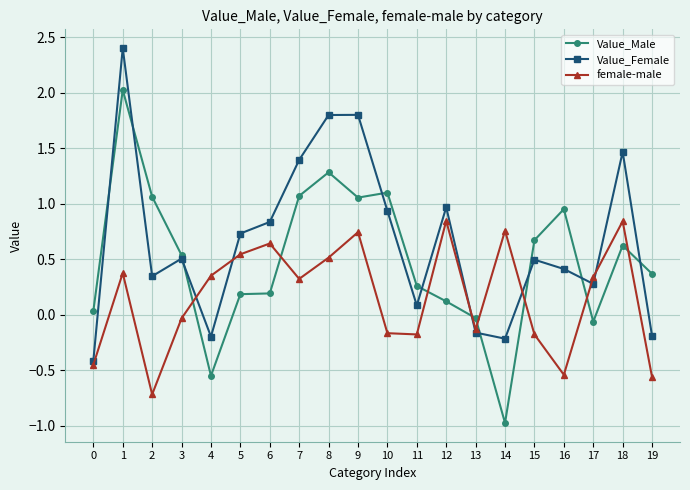

What is the value of the Value_Female point at the 19th from the left?

1.5